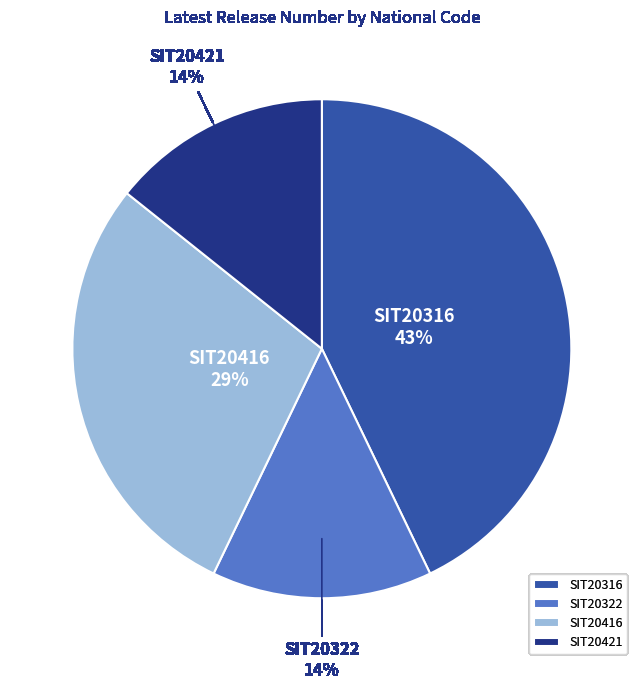

How many segments does this pie chart have?

4